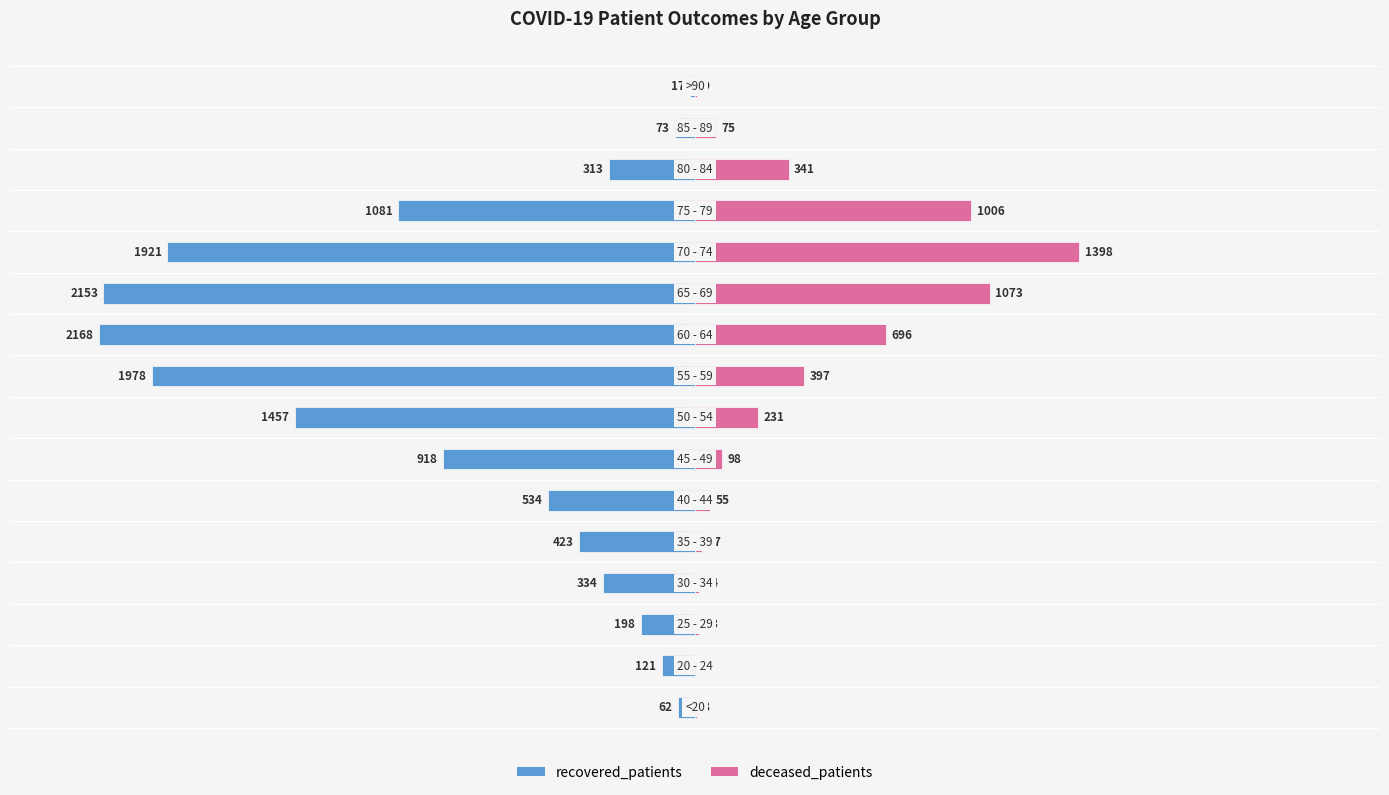

How many data points in deceased_patients are less than 98?

8